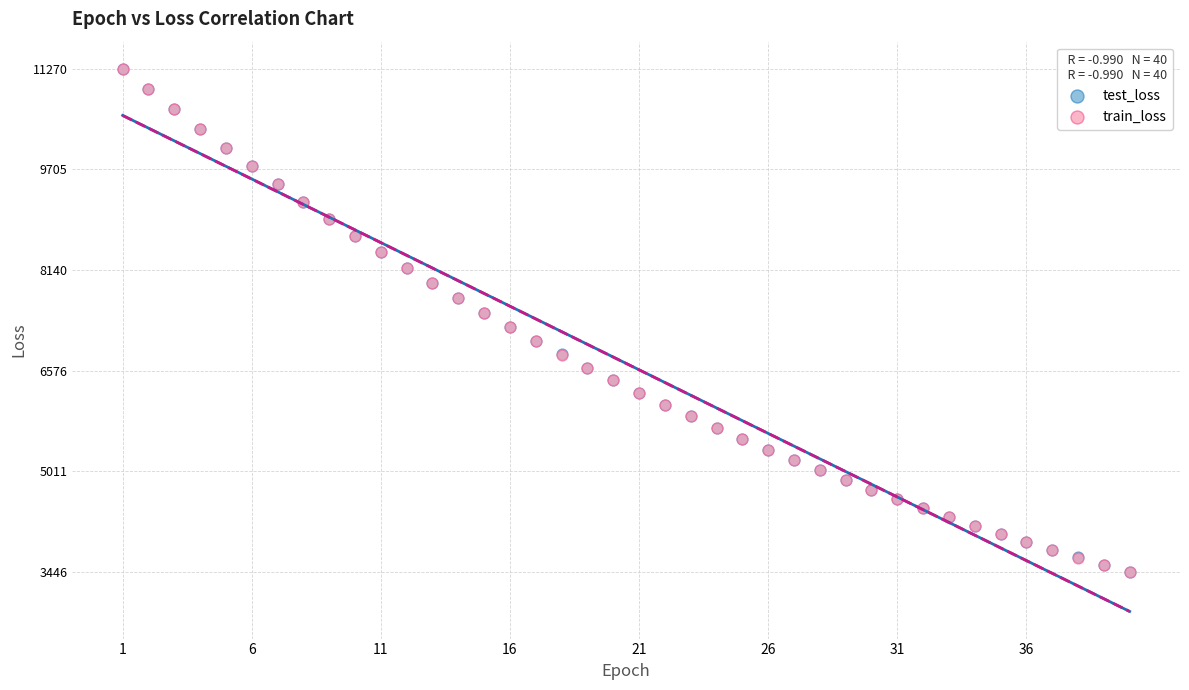

What are all the series names shown in the legend?

test_loss, train_loss